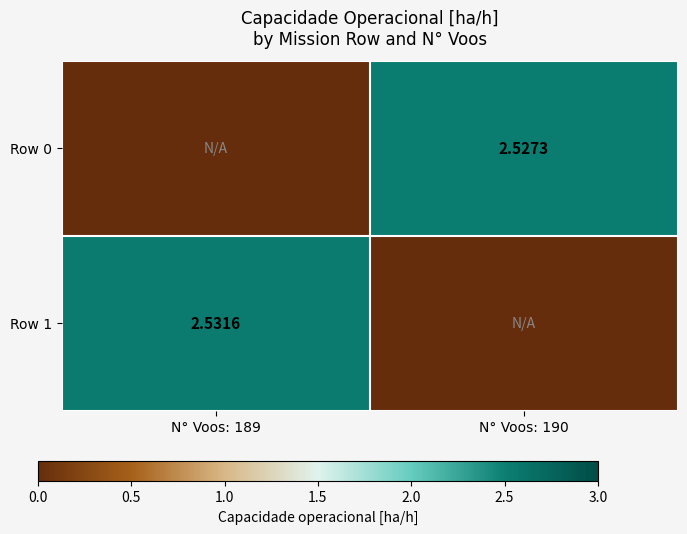

Rank the categories by Row 0 value from highest to lowest.

N° Voos: 190, N° Voos: 189